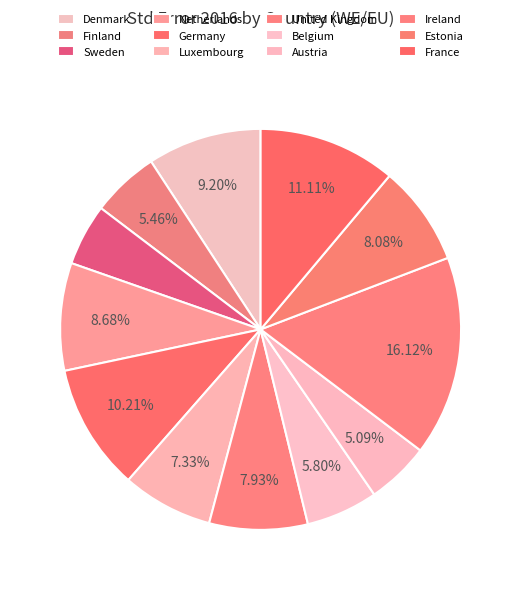

To the nearest percent, what is the difference between the largest and smallest slice percentages?

11%